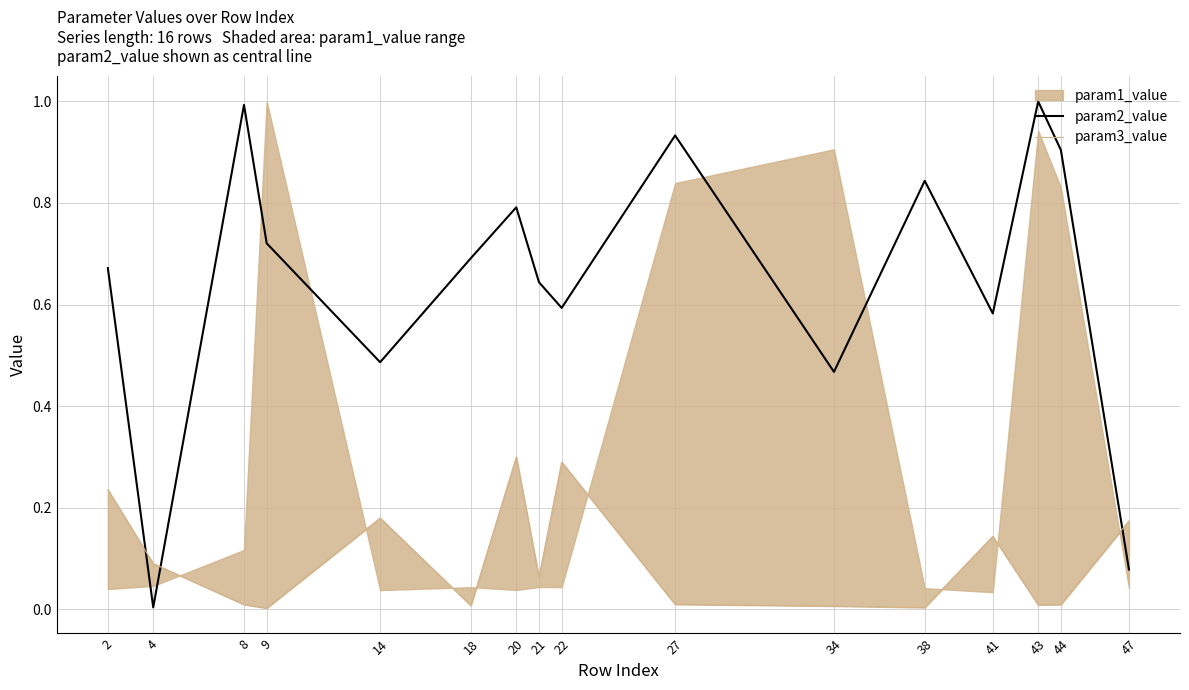

At which category does param2_value reach its first local valley?

4